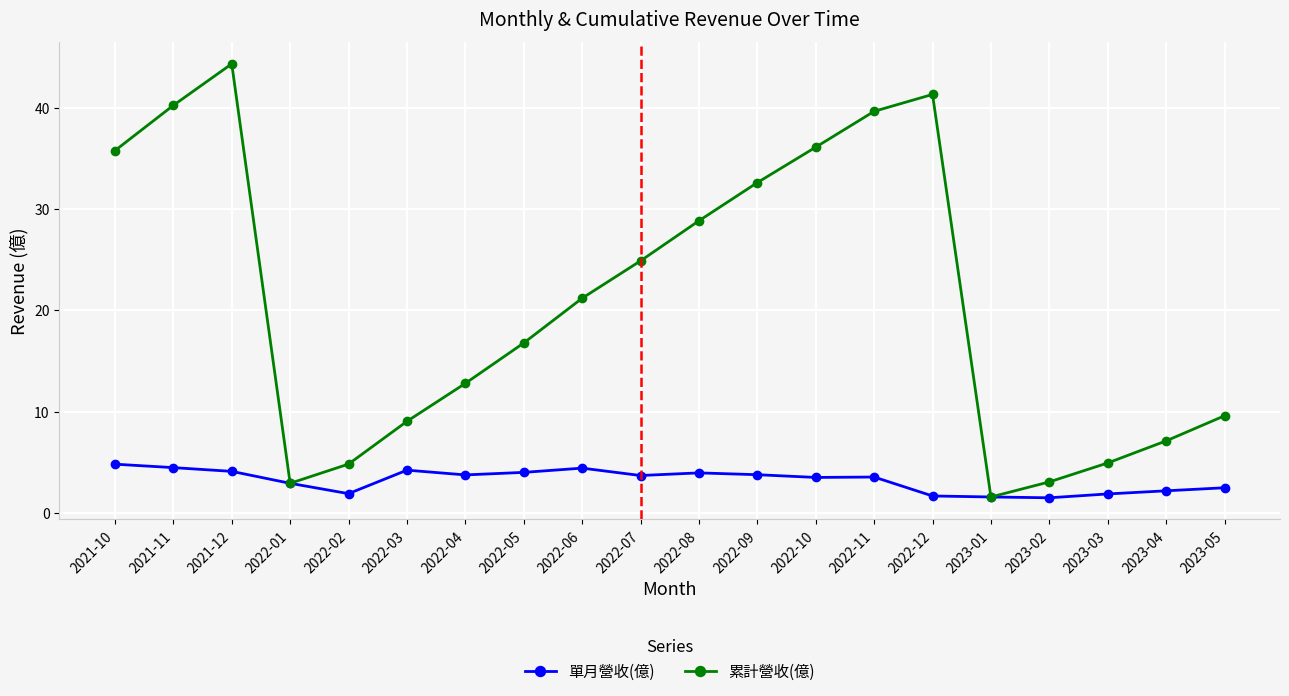

List the series in order of their peak value, highest first.

累計營收(億), 單月營收(億)